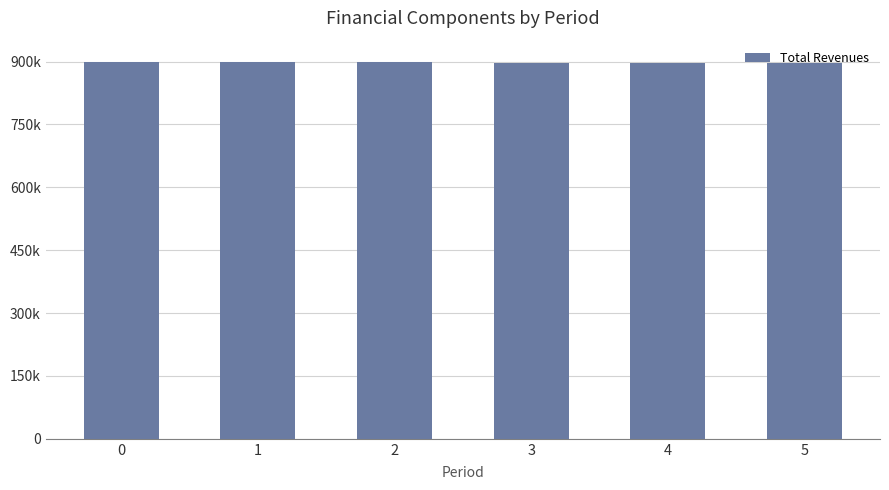

What is the value of the 5th bar from the left?

897432.1